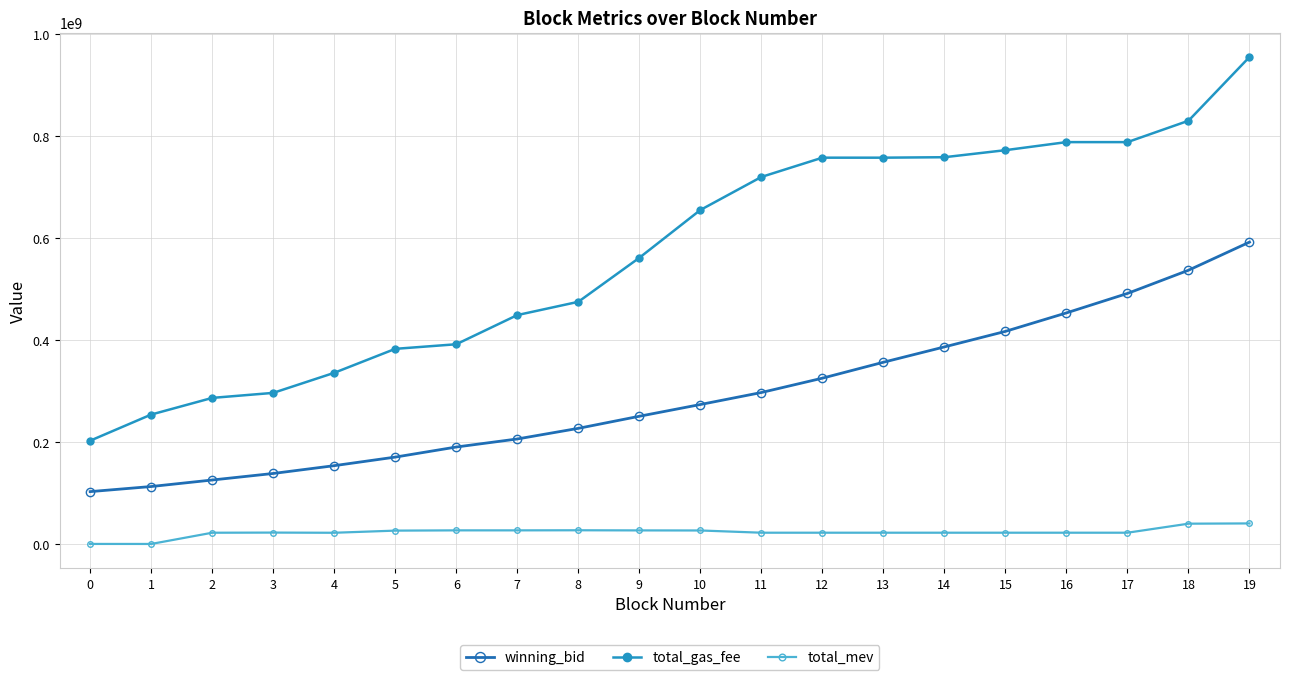

What is the approximate value of total_mev at 1?

472200.0